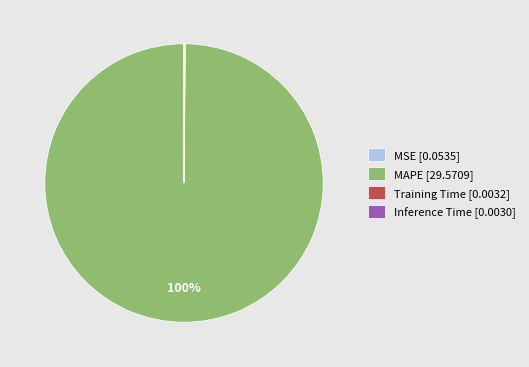

To the nearest percent, what is the difference between the largest and smallest slice percentages?

100%